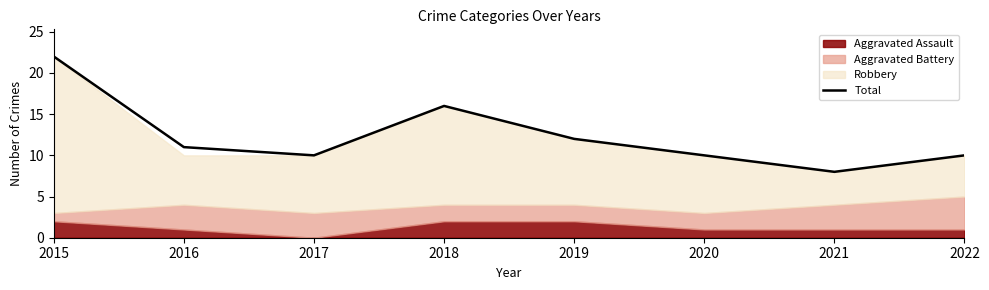

Reading left to right, list all the values displayed in this chart.

2015=22	2016=11	2017=10	2018=16	2019=12	2020=10	2021=8	2022=10